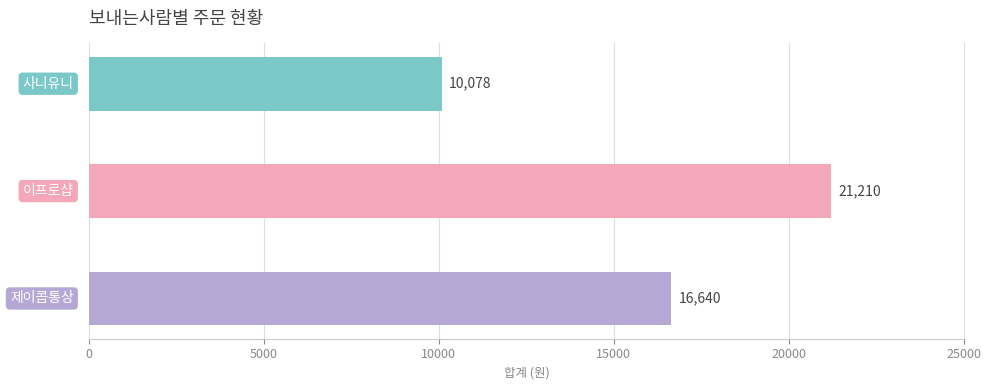

What is the sum of all values?

47928